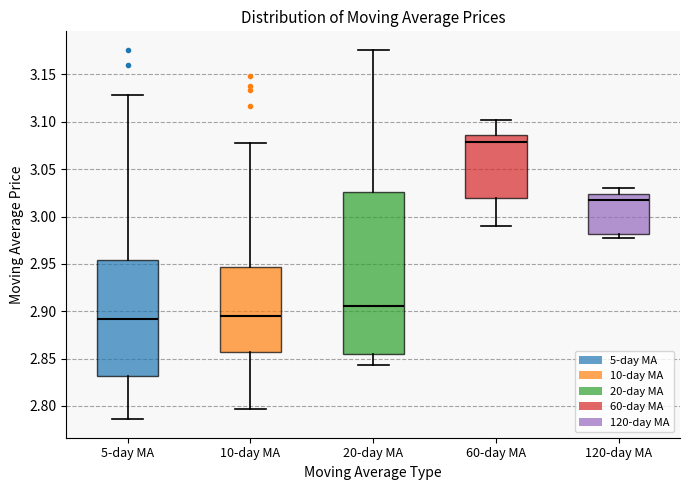

Reading left to right, transcribe this box plot: for each box, give where its median line is, the range the box spans, and where its two whiskers end, as read against the y-axis. The values are not printed on the chart, so give them approximately, as read against the axis.

5-day MA: median 2.890, box 2.830 to 2.955, whiskers 2.785 to 3.130
10-day MA: median 2.895, box 2.855 to 2.945, whiskers 2.795 to 3.080
20-day MA: median 2.905, box 2.855 to 3.025, whiskers 2.845 to 3.175
60-day MA: median 3.080, box 3.020 to 3.085, whiskers 2.990 to 3.100
120-day MA: median 3.020, box 2.980 to 3.025, whiskers 2.975 to 3.030